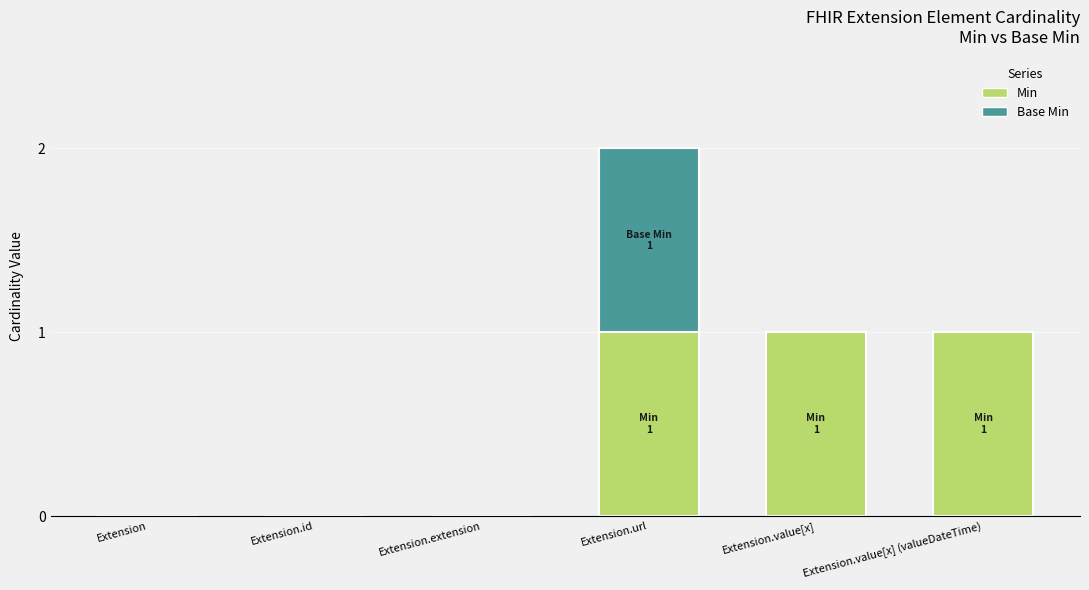

Reading left to right, transcribe the values for Min.

Extension=0	Extension.id=0	Extension.extension=0	Extension.url=1	Extension.value[x]=1	Extension.value[x] (valueDateTime)=1